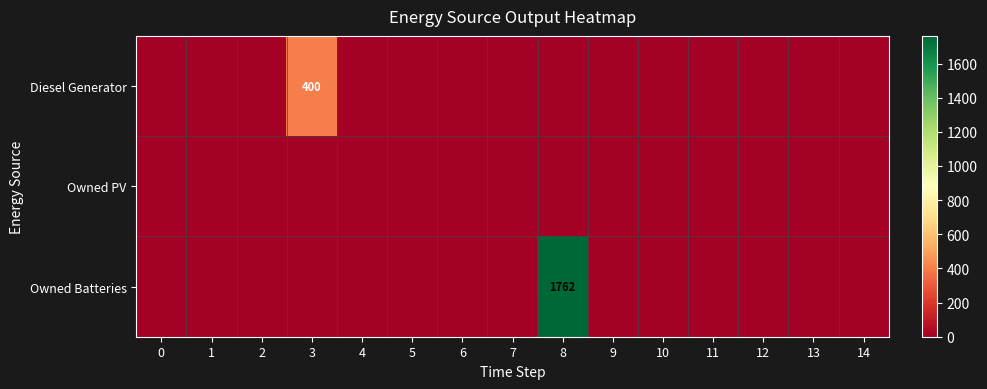

The Diesel Generator series shows 400 at 3. True or false?

True